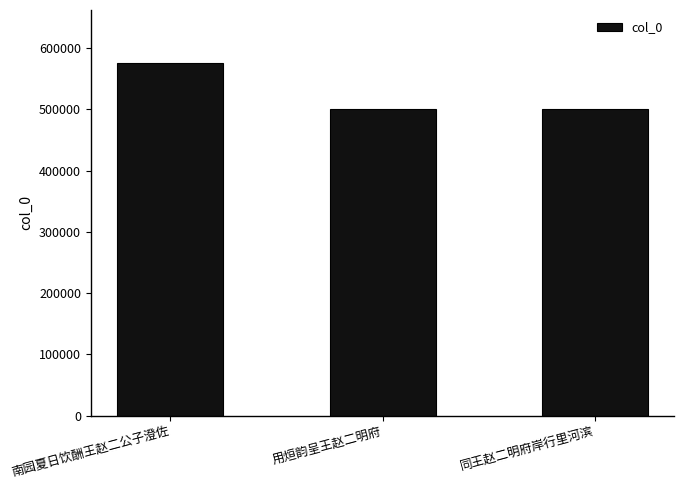

What is the minimum value shown in the chart?

501232